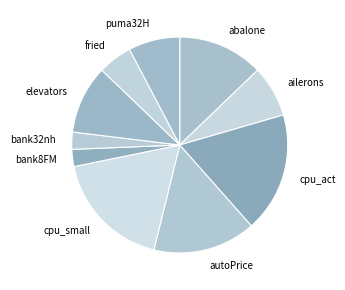

Is there a majority slice in this chart?

No